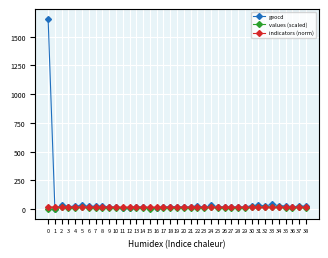

What is the maximum value for geocd?

1657.0